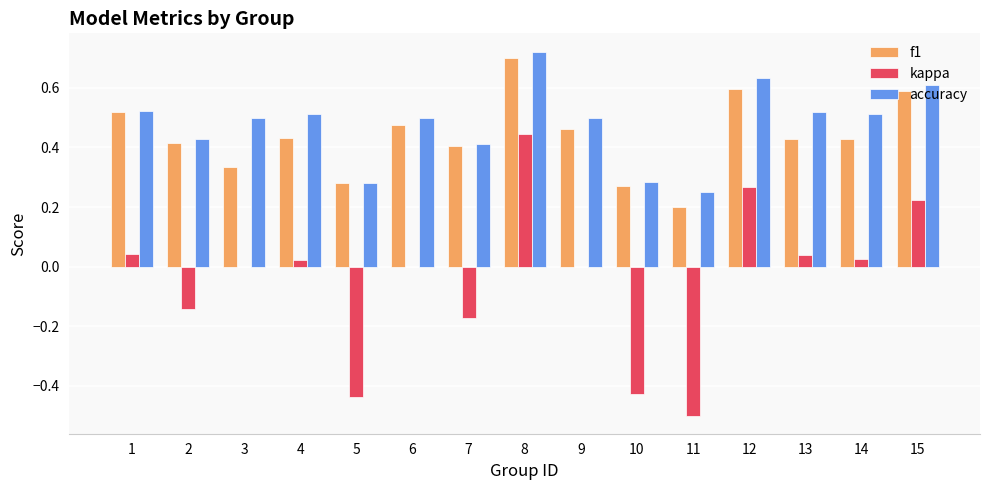

What is the sum of all accuracy values?

7.2